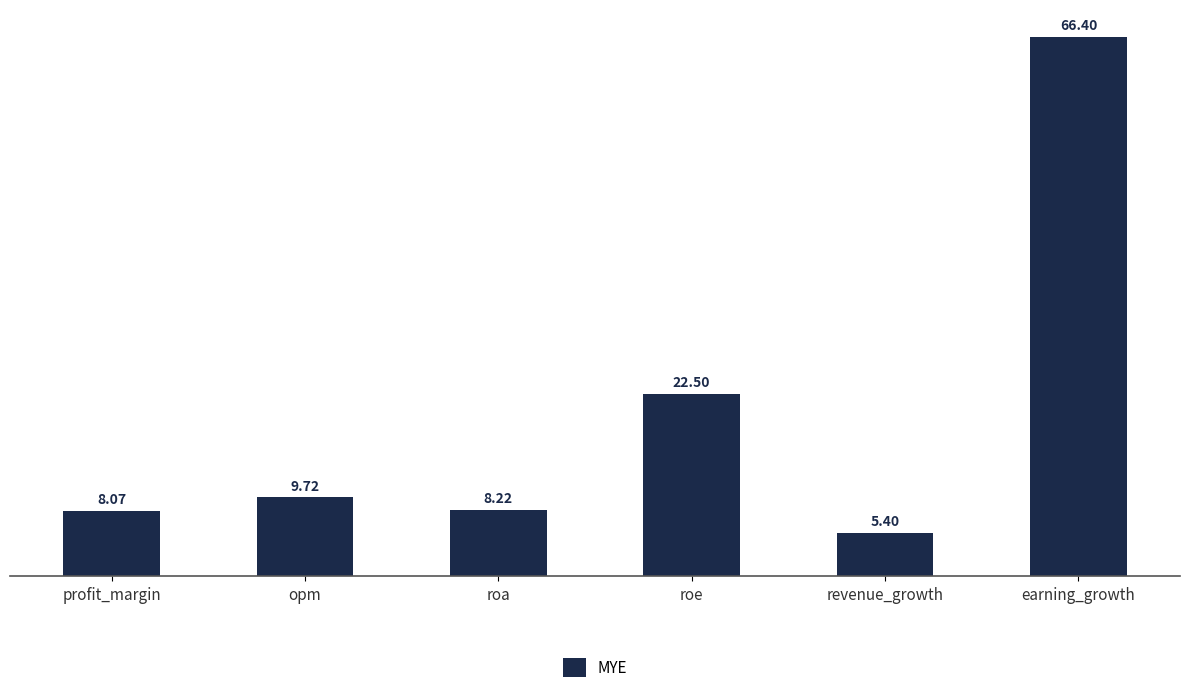

What is the smallest value displayed?

5.4